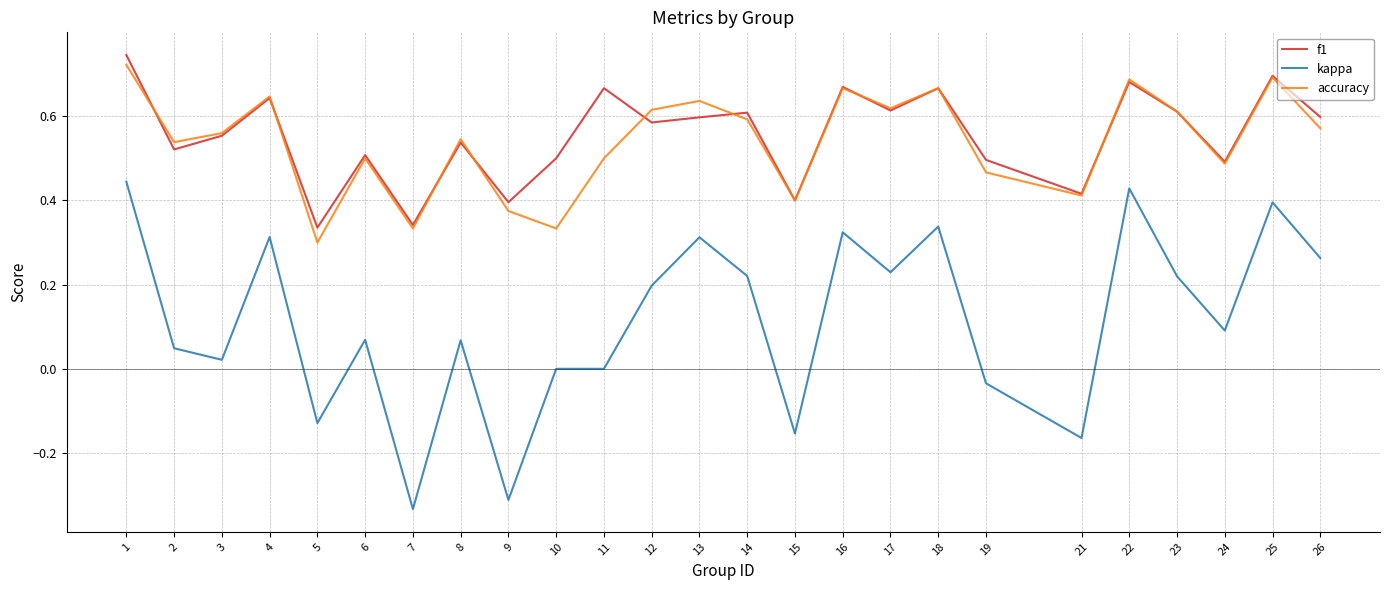

The f1 series shows 0.2 at 7. True or false?

False